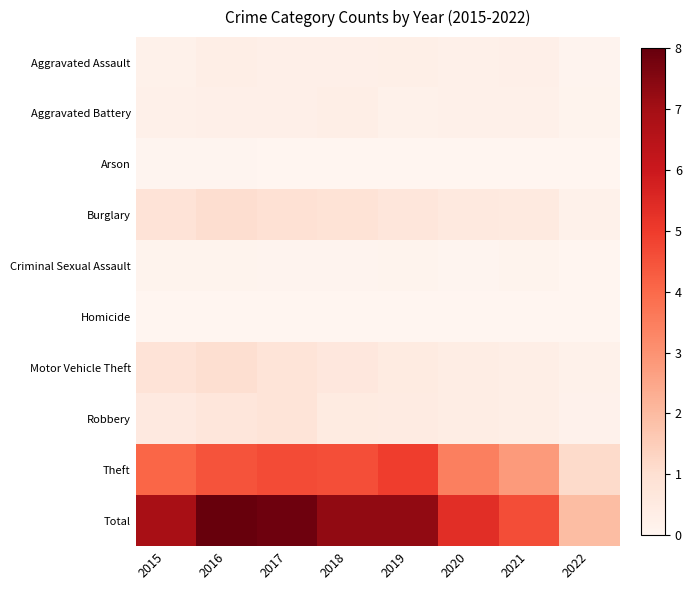

At which category is the sum across all series the highest?

2016